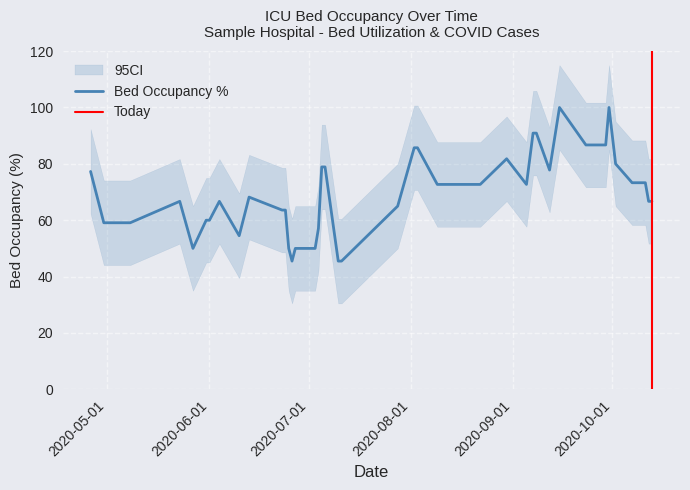

What is the minimum value for Bed Occupancy %?

45.5